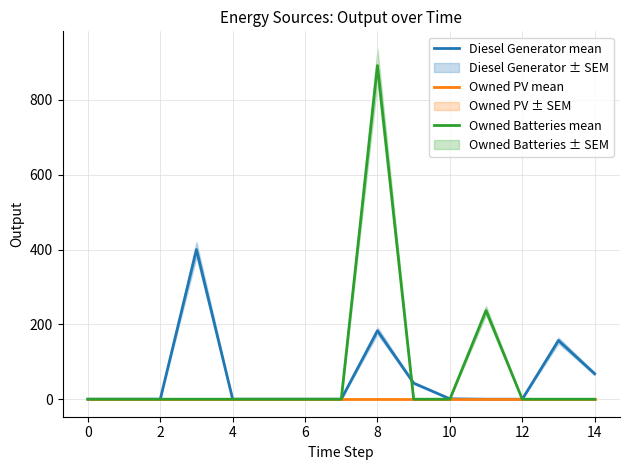

True or false: Owned PV mean and Owned Batteries mean intersect in this chart.

False